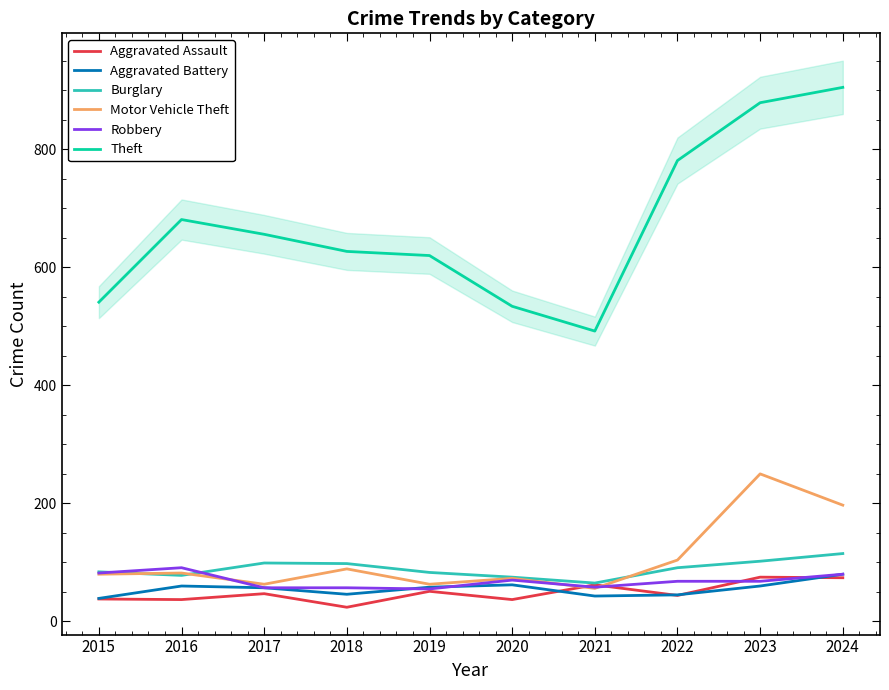

How many data points does each series have?

10